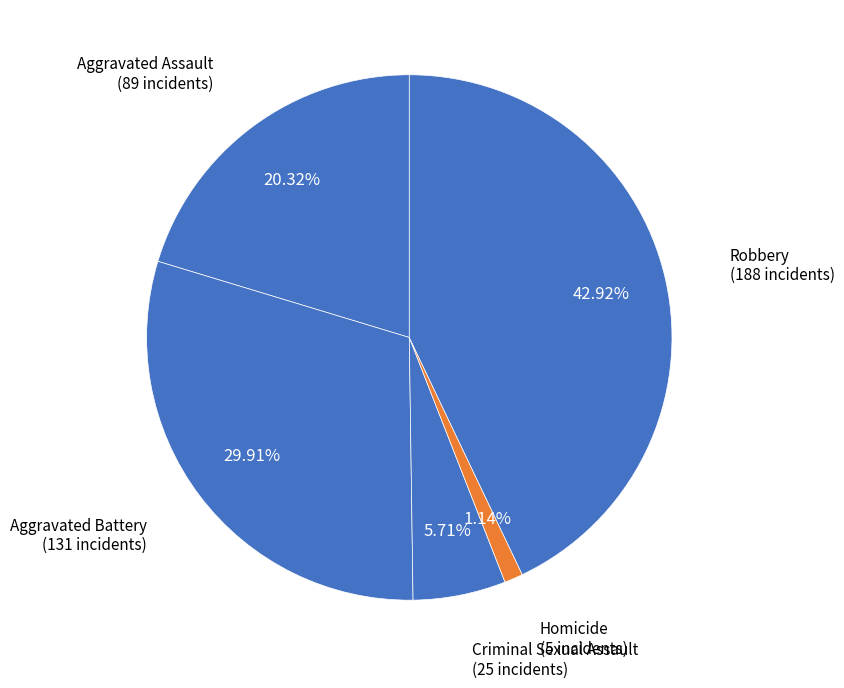

How many slices are in this pie chart?

5